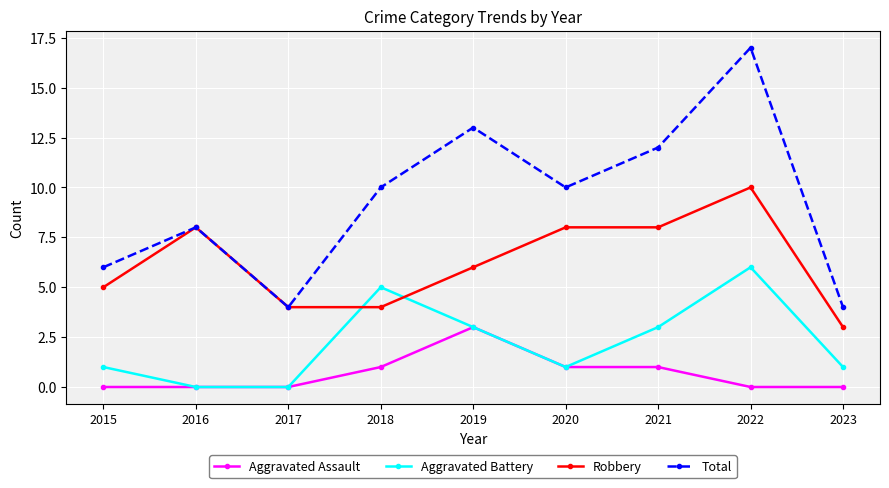

Read the Aggravated Battery value at 2022.

6